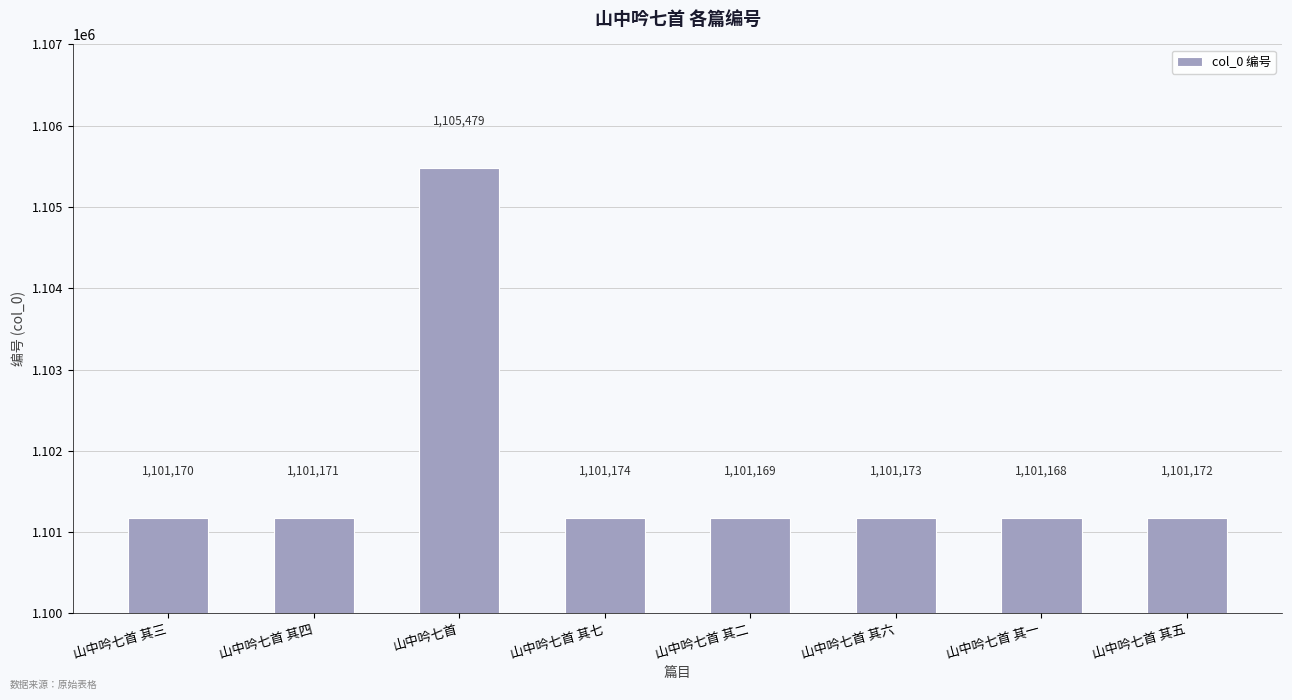

Rank the categories by value from lowest to highest.

山中吟七首 其一, 山中吟七首 其二, 山中吟七首 其三, 山中吟七首 其四, 山中吟七首 其五, 山中吟七首 其六, 山中吟七首 其七, 山中吟七首